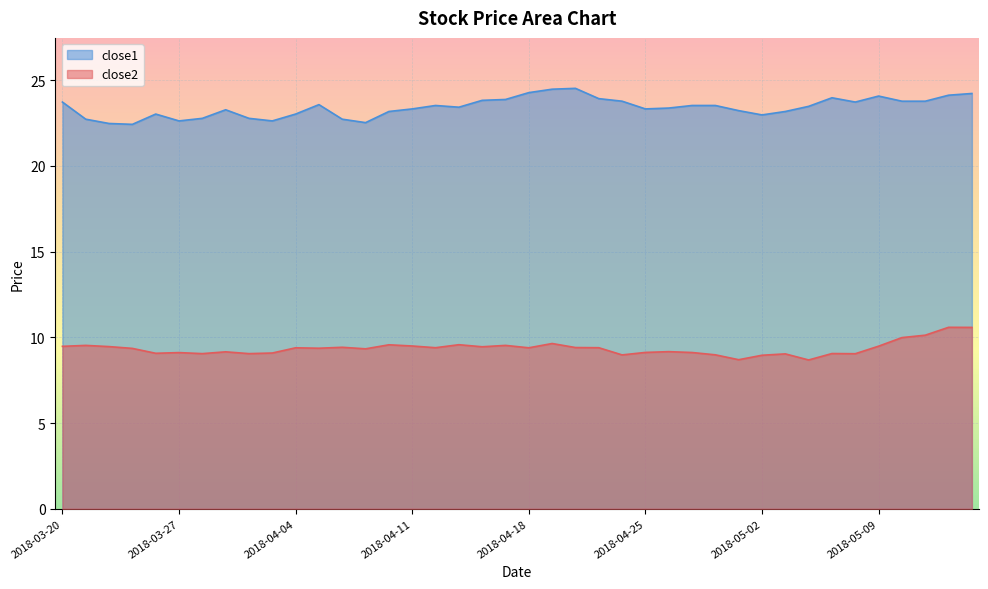

Where is close2 nearest to the value 9?

2018-04-30